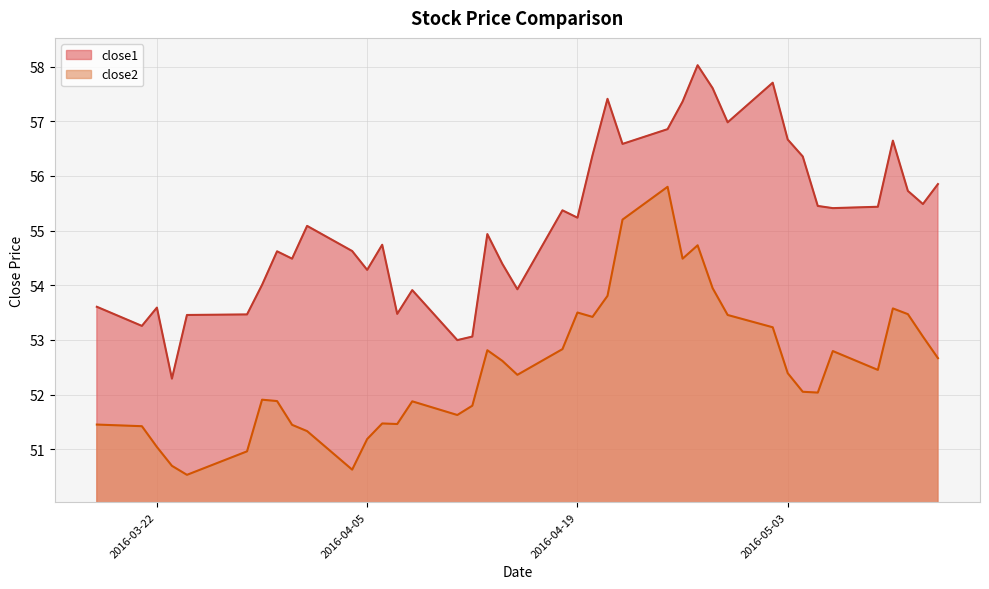

Between 2016-05-03 and 2016-05-10, which series saw the biggest shift?

close2